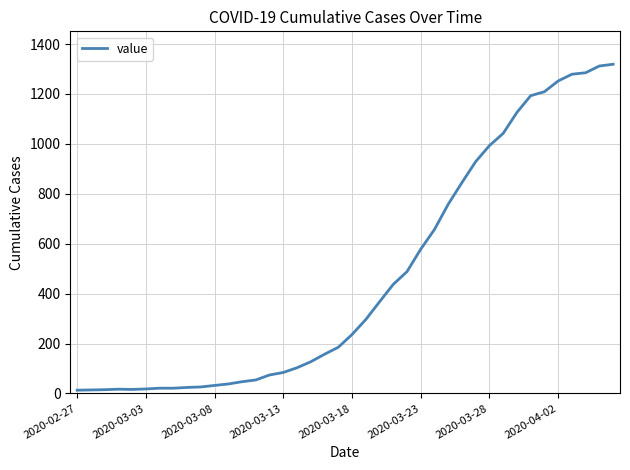

What is the greatest value displayed?

1319